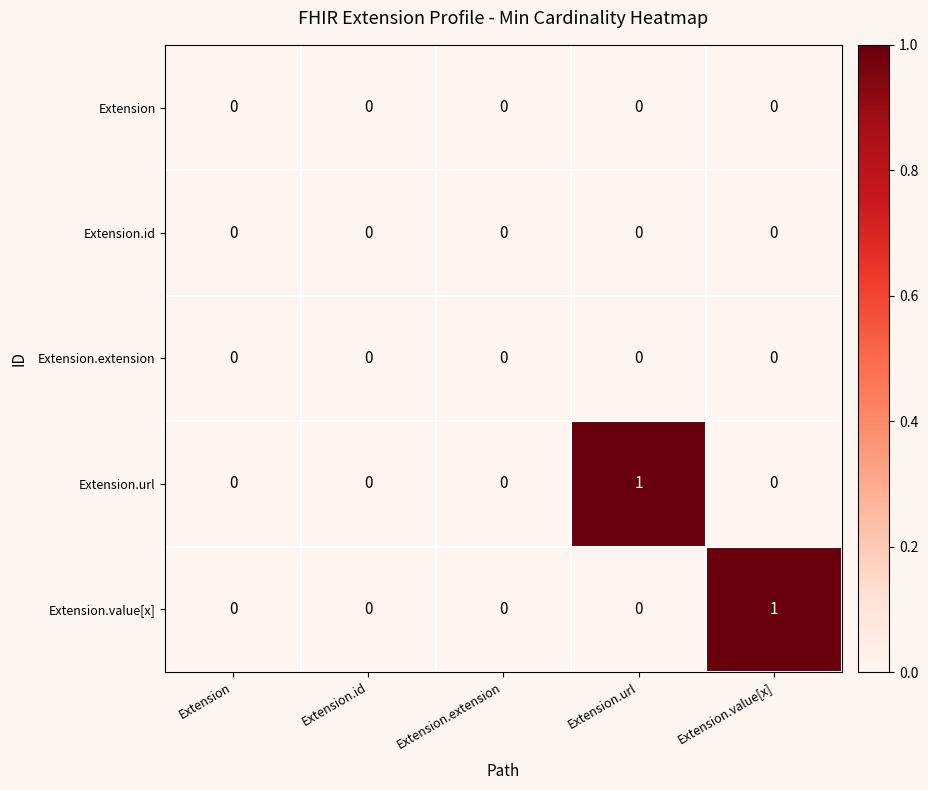

The value of Extension.value[x] at Extension.value[x] is 1. True or false?

True